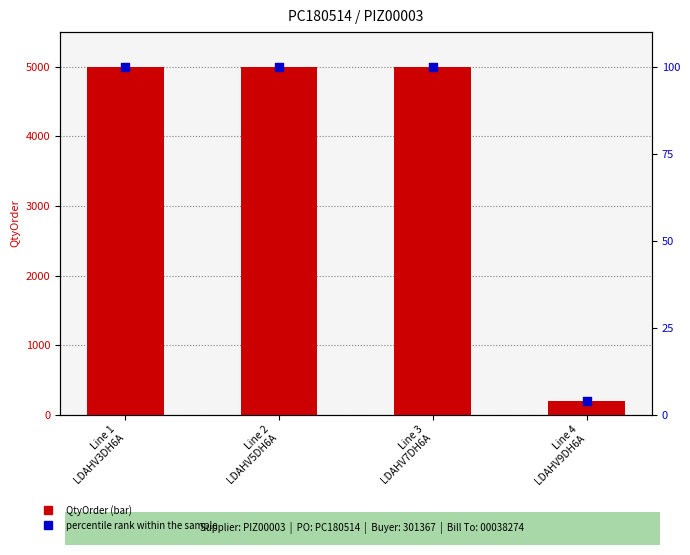

At which category is the sum across all series the highest?

Line 1
LDAHV3DH6A